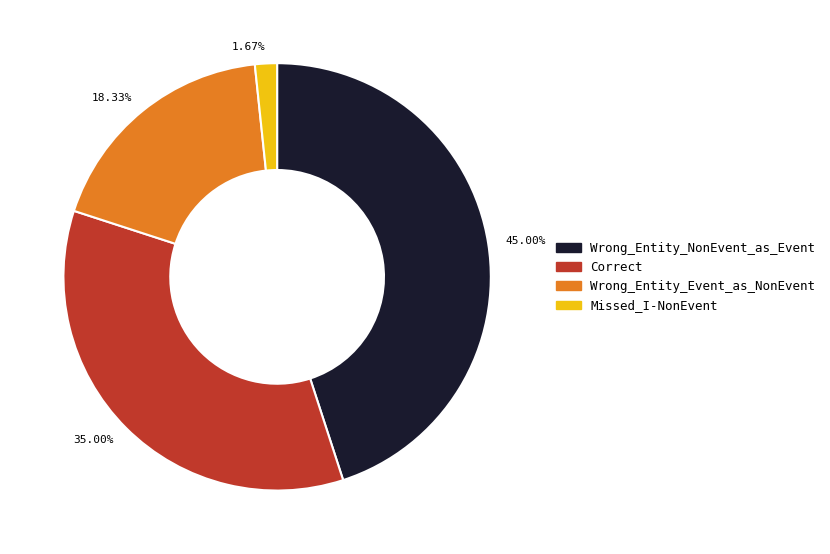

Which slice is the smallest?

1.67%